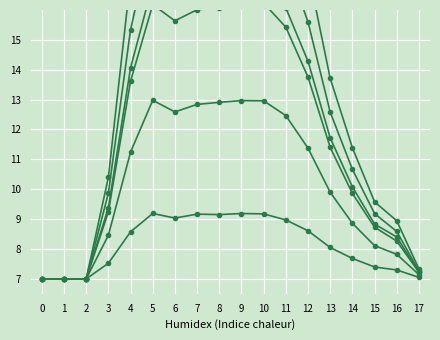

How many interior local valleys does the col_3 series have?

2